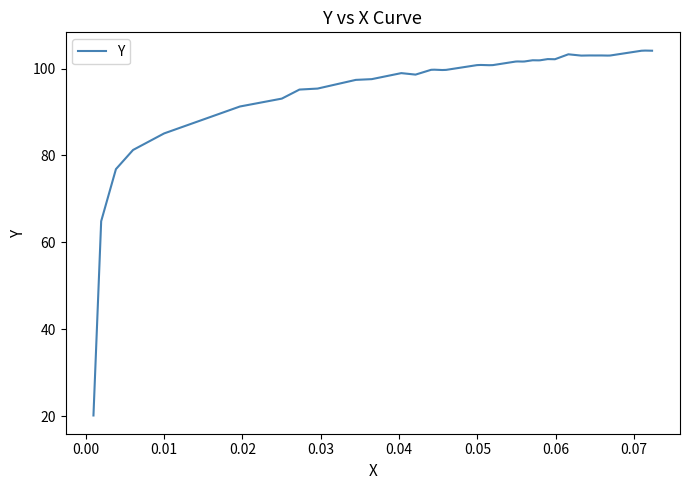

What is the maximum value shown in the chart?

104.1